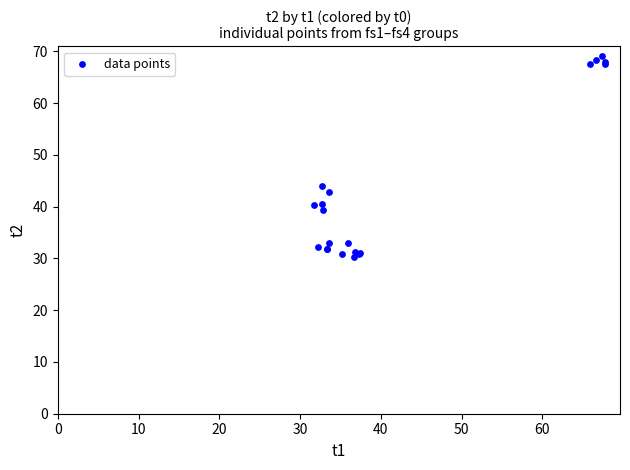

What Y value in the scatter plot is closest to 49?

43.9